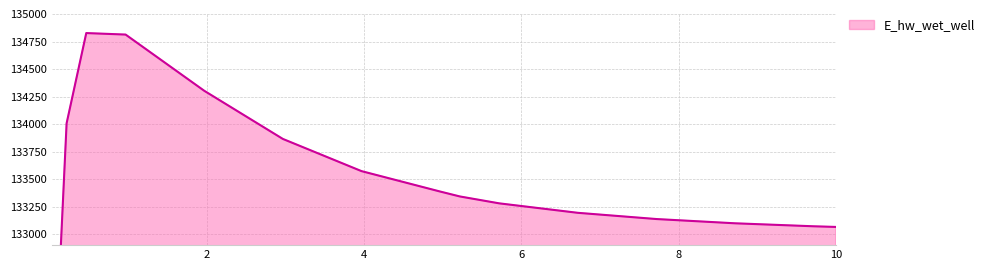

The chart shows a value of 133071.2 at 9.71875. True or false?

True